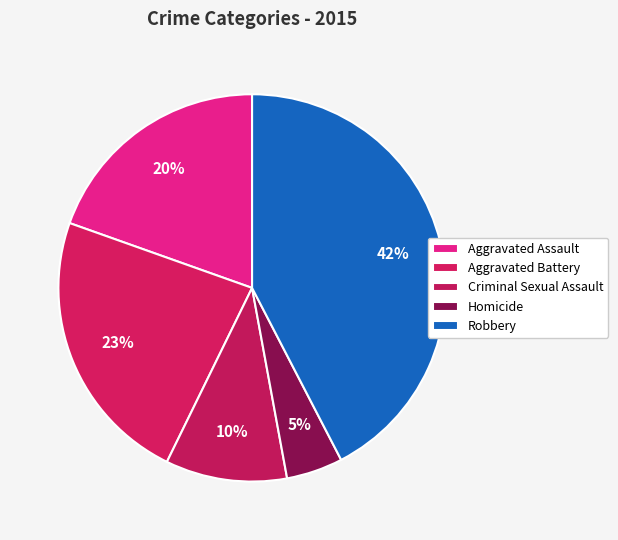

How many segments does this pie chart have?

5